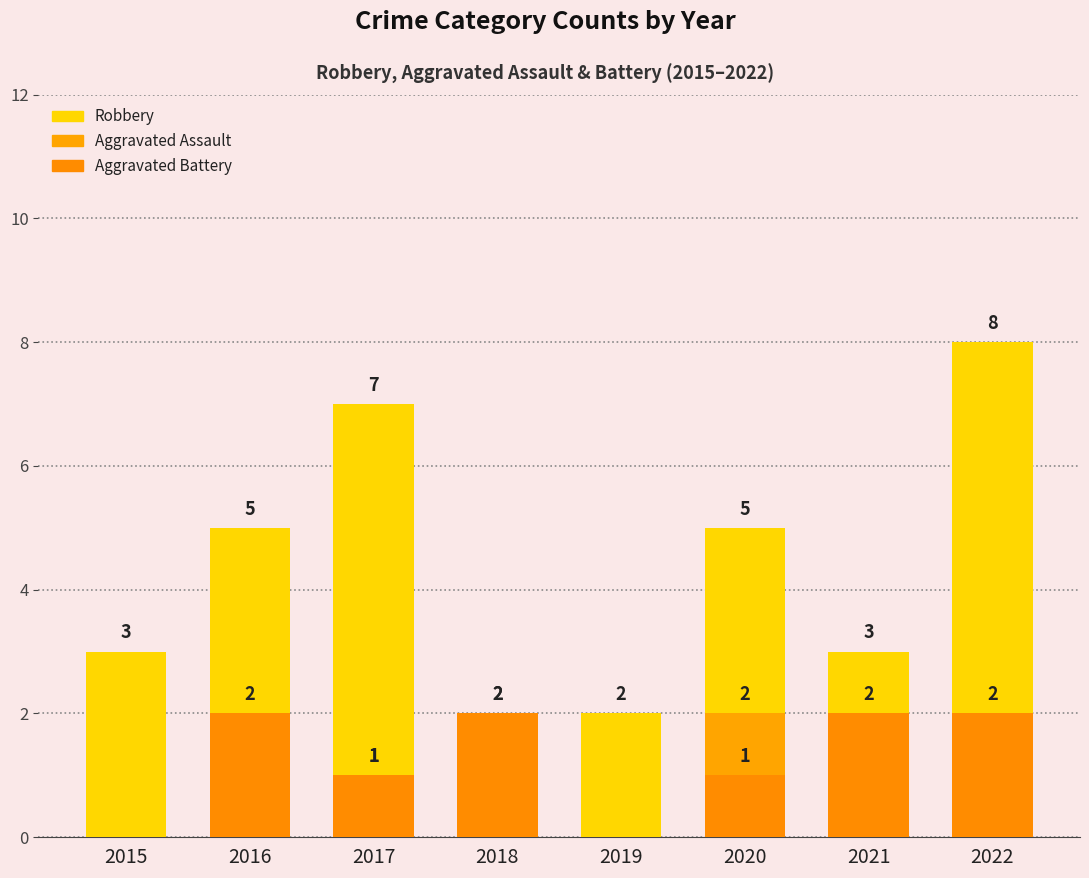

Read the Robbery value at 2021.

3